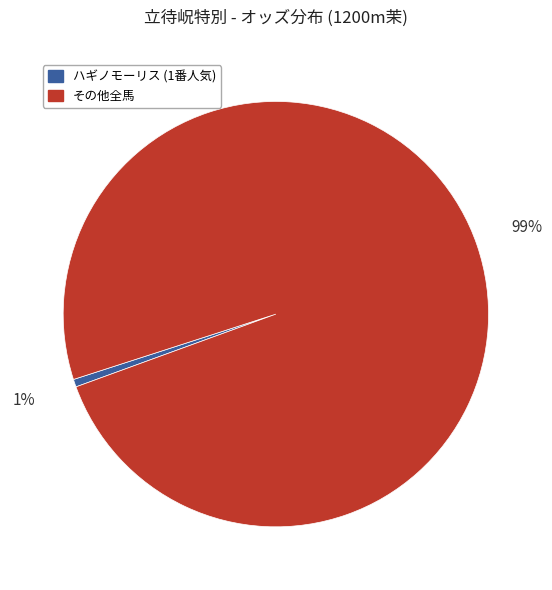

Rank the categories by value from highest to lowest.

その他全馬, ハギノモーリス (1番人気)